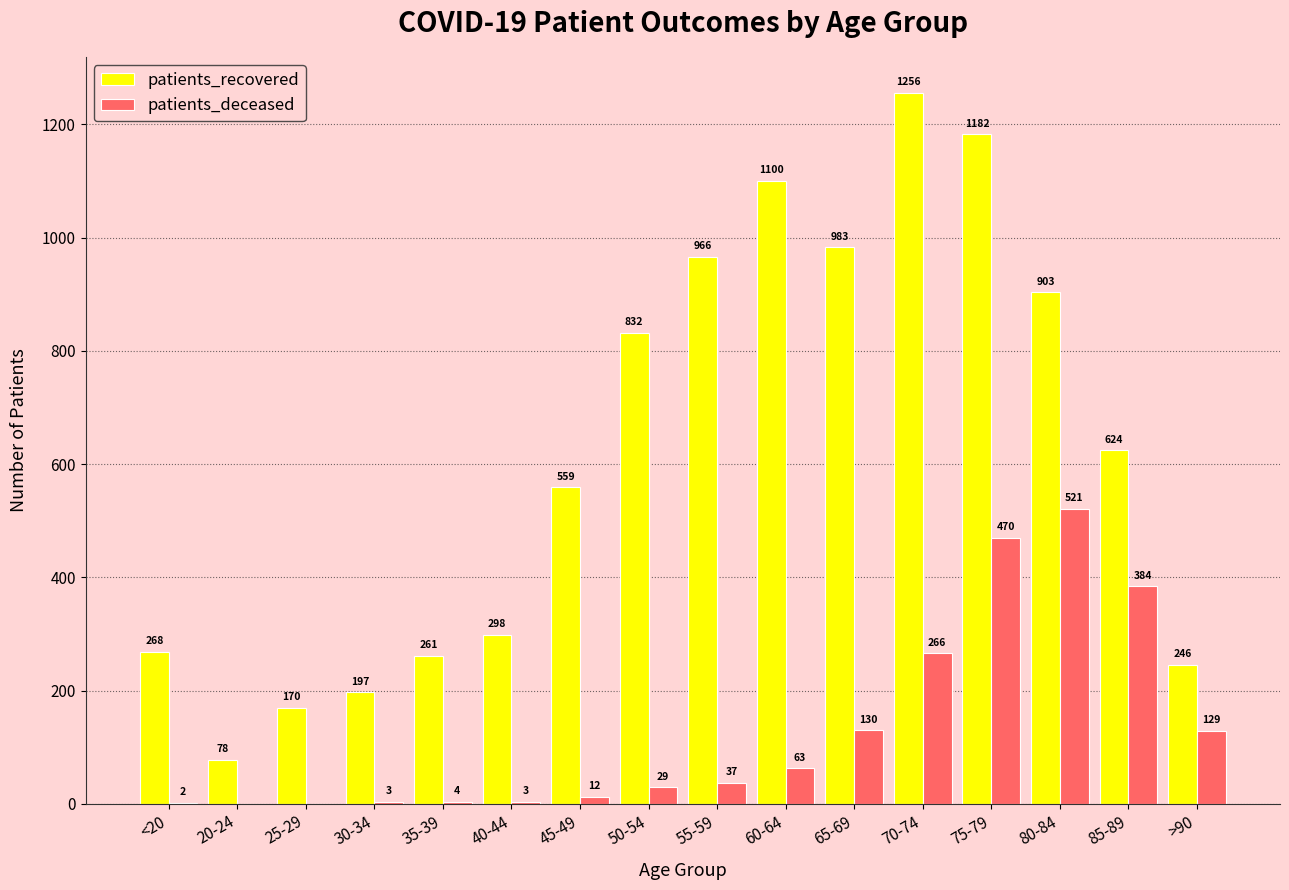

At which label does patients_recovered reach its peak?

70-74